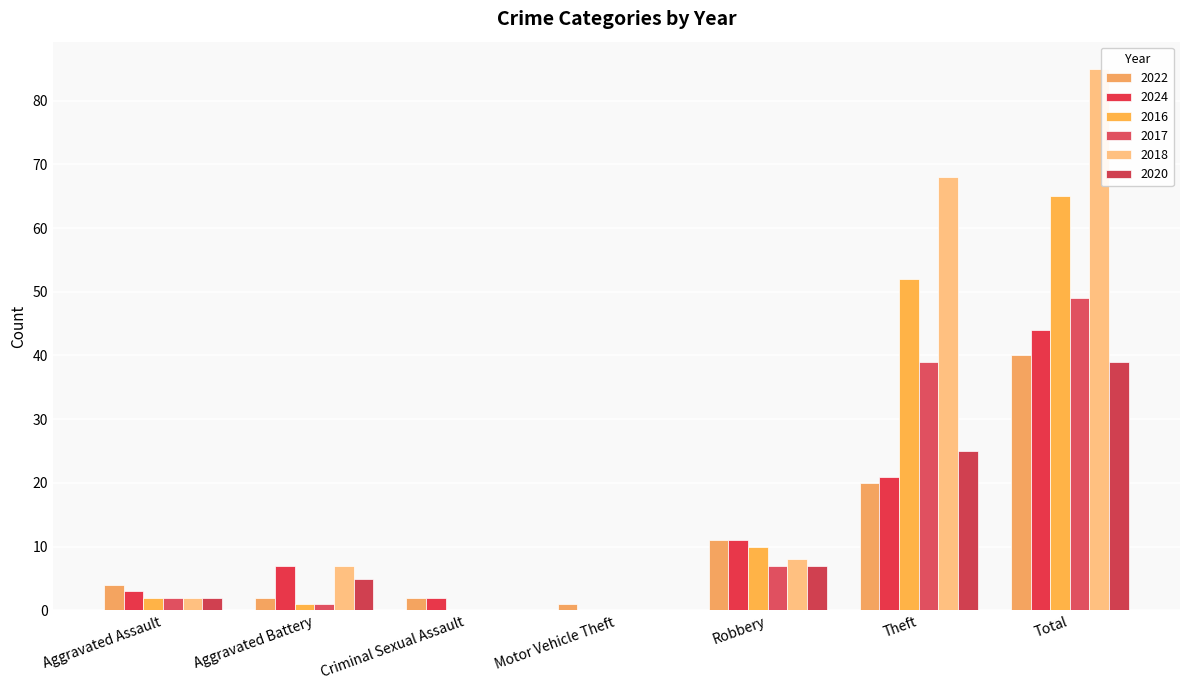

How many distinct data groups are displayed?

6